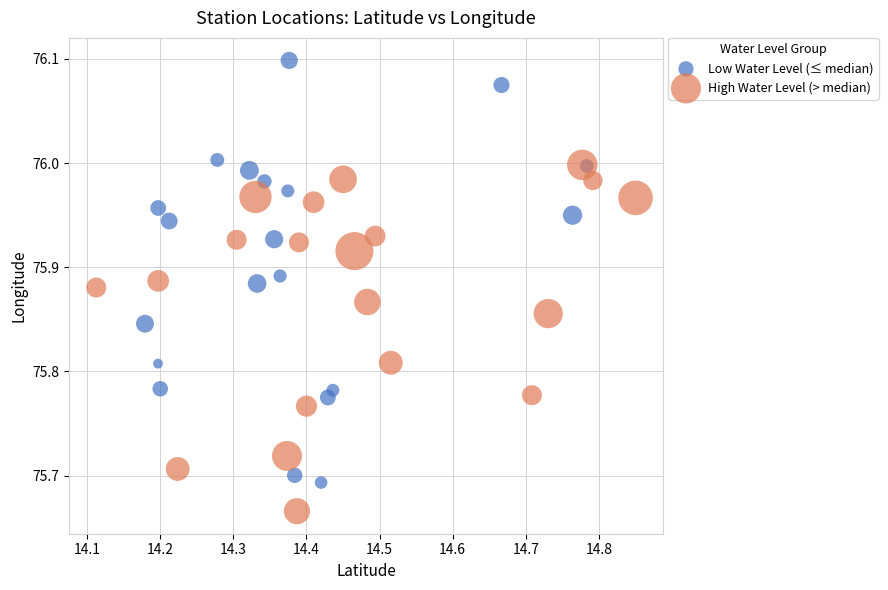

Which series has the widest spread of Y values?

Low Water Level (≤ median)